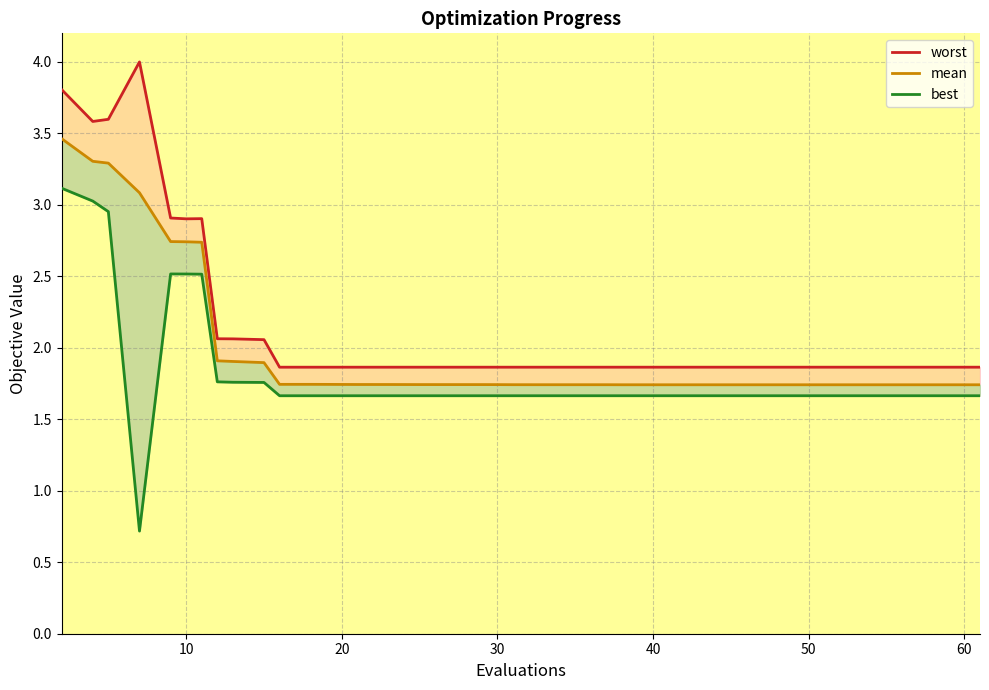

Reading left to right, what are all the values shown in this chart?

worst: 3.8	3.6	3.6	4.0	2.9	2.9	2.9	2.1	2.1	2.1	1.9	1.9	1.9	1.9	1.9	1.9	1.9	1.9	1.9	1.9	1.9	1.9	1.9	1.9	1.9	1.9	1.9	1.9	1.9	1.9	1.9	1.9	1.9	1.9	1.9	1.9	1.9	1.9	1.9	1.9
mean: 3.5	3.3	3.3	3.1	2.7	2.7	2.7	1.9	1.9	1.9	1.7	1.7	1.7	1.7	1.7	1.7	1.7	1.7	1.7	1.7	1.7	1.7	1.7	1.7	1.7	1.7	1.7	1.7	1.7	1.7	1.7	1.7	1.7	1.7	1.7	1.7	1.7	1.7	1.7	1.7
best: 3.1	3.0	3.0	0.7	2.5	2.5	2.5	1.8	1.8	1.8	1.7	1.7	1.7	1.7	1.7	1.7	1.7	1.7	1.7	1.7	1.7	1.7	1.7	1.7	1.7	1.7	1.7	1.7	1.7	1.7	1.7	1.7	1.7	1.7	1.7	1.7	1.7	1.7	1.7	1.7